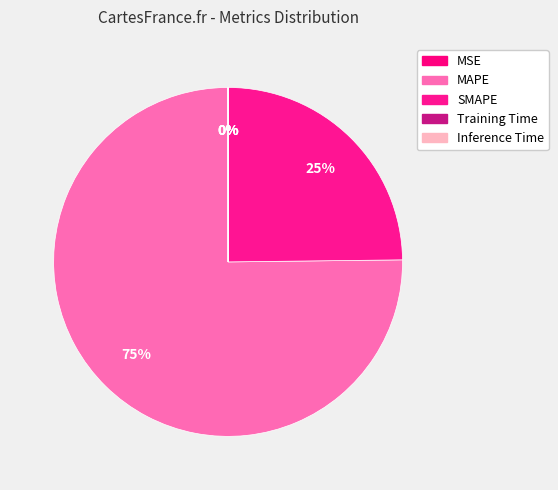

Do MSE and Inference Time together represent more than half of the pie?

No